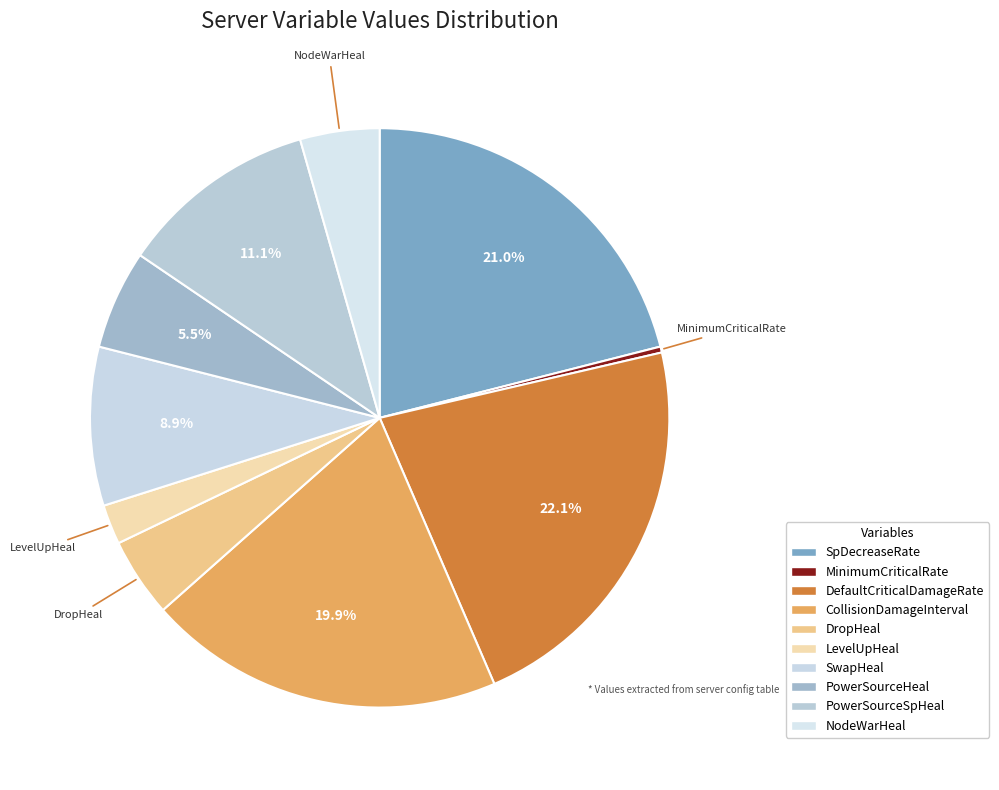

How many slices are in this pie chart?

10